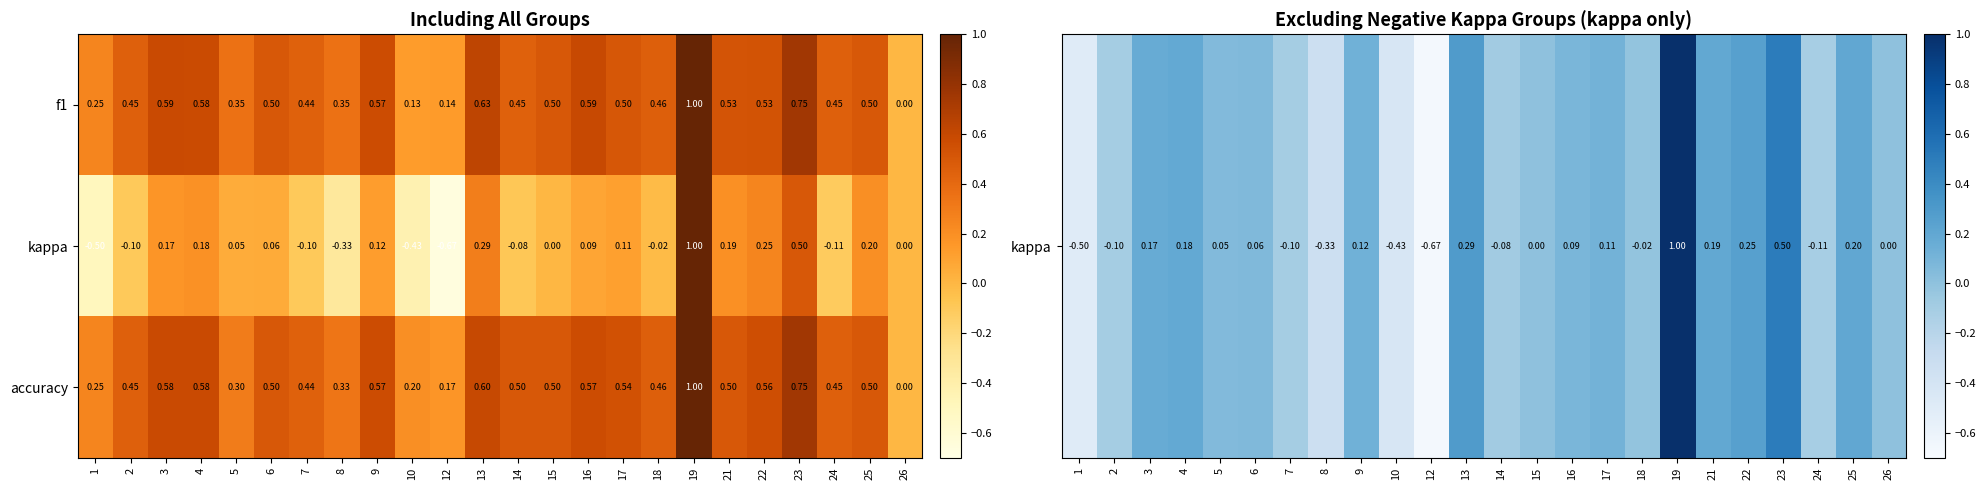

Which series has the largest total across all categories?

accuracy